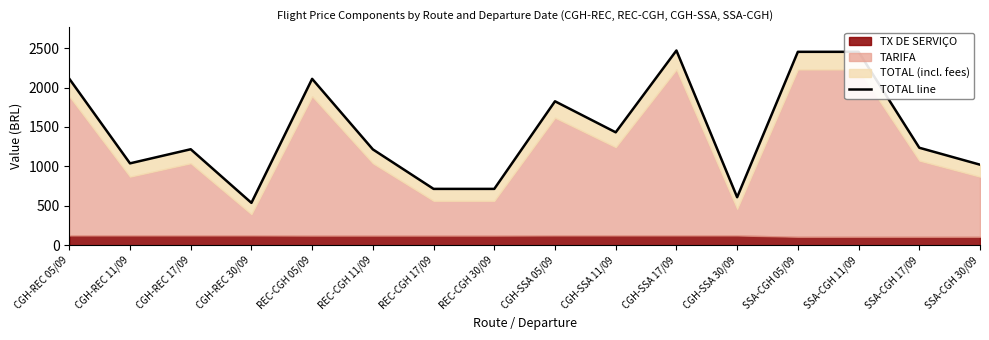

What is the greatest value displayed?

2469.9